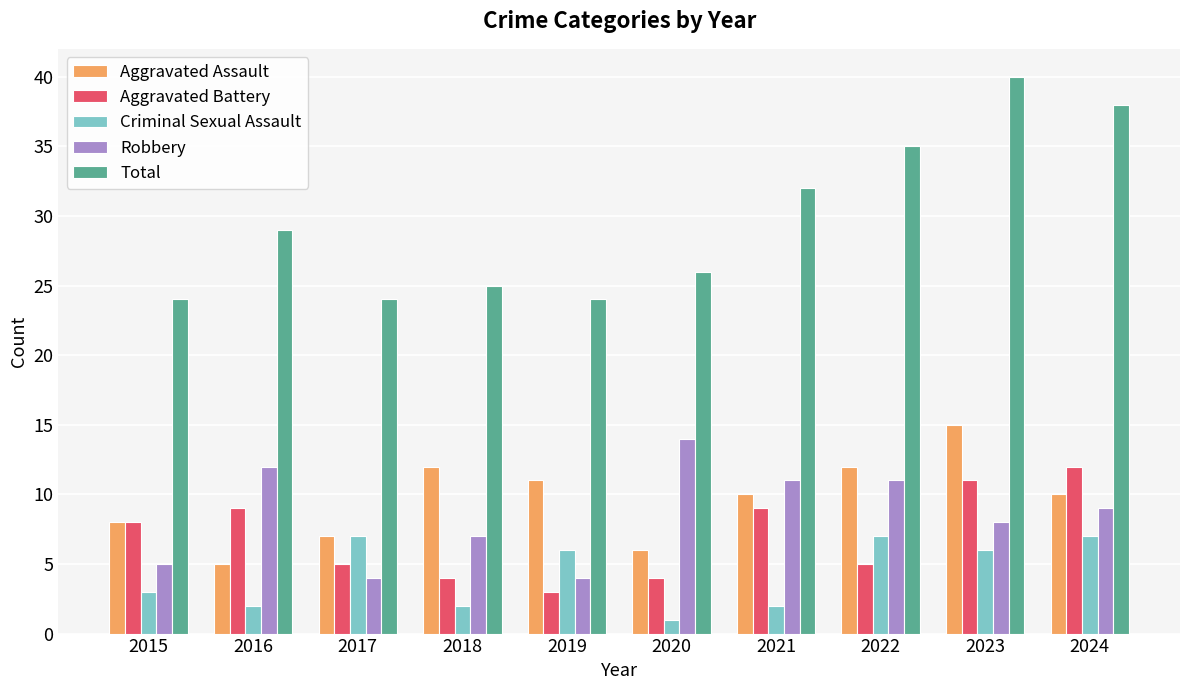

Reading left to right, what are all the values shown in this chart?

Aggravated Assault: 8	5	7	12	11	6	10	12	15	10
Aggravated Battery: 8	9	5	4	3	4	9	5	11	12
Criminal Sexual Assault: 3	2	7	2	6	1	2	7	6	7
Robbery: 5	12	4	7	4	14	11	11	8	9
Total: 24	29	24	25	24	26	32	35	40	38